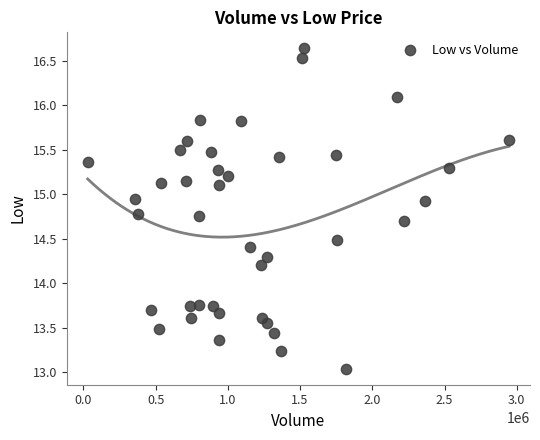

What is the range of X values (max minus min)?

2915800.0